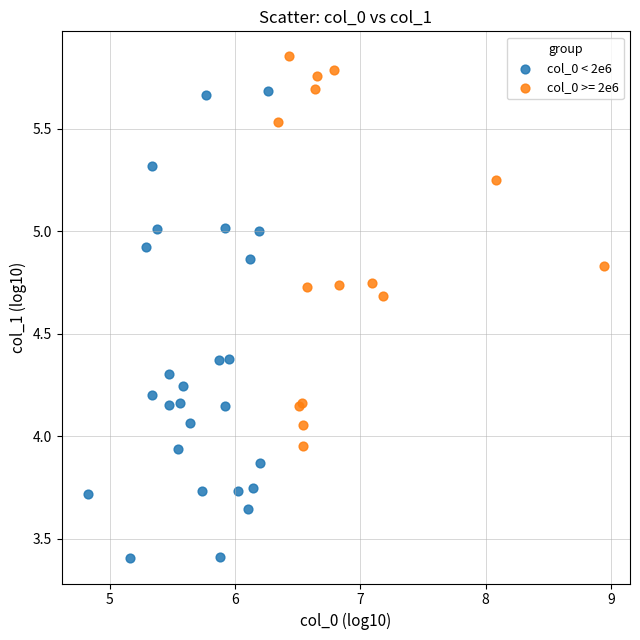

Which series contains the lowest Y value?

col_0 < 2e6